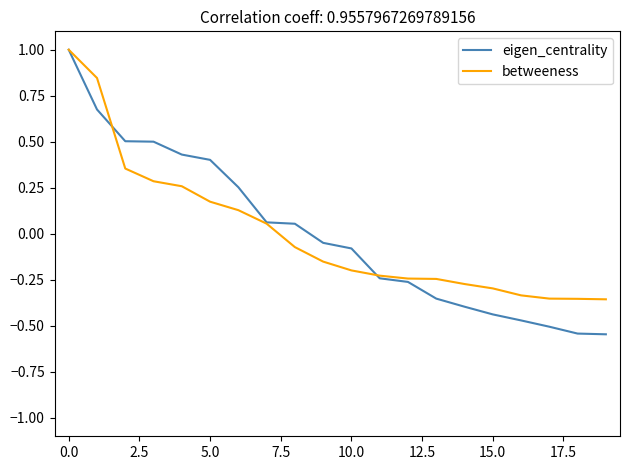

Which series has the largest range (max minus min)?

eigen_centrality